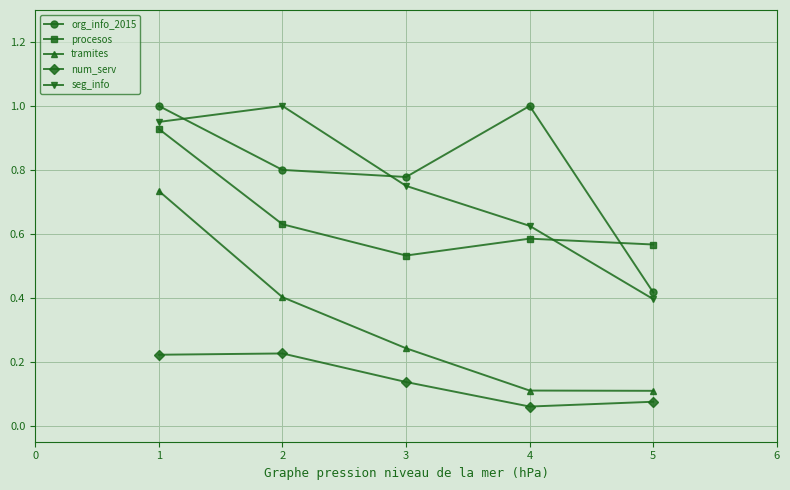

What is the greatest value displayed?

1.0